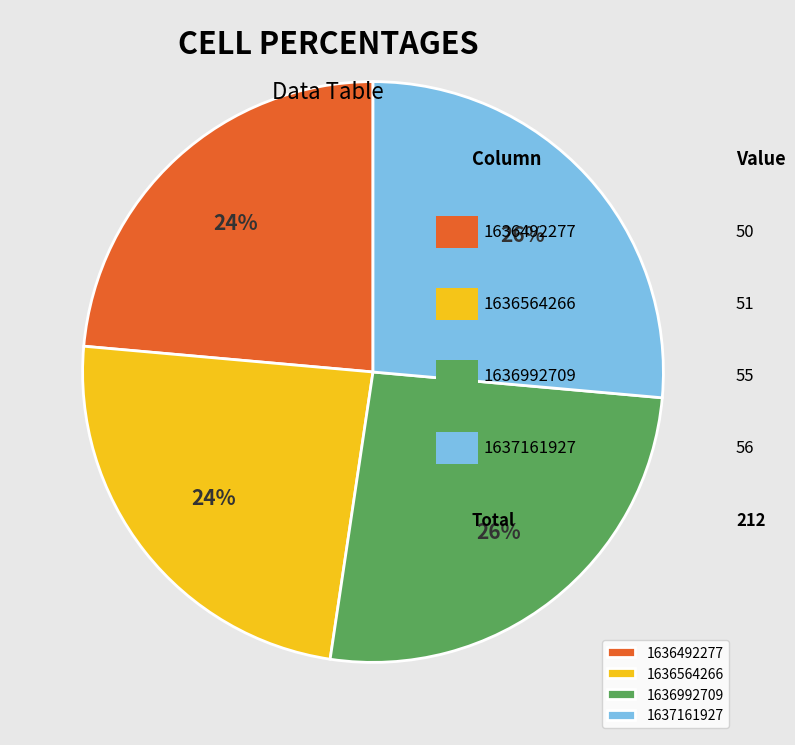

Is it true that 1637161927 is 26% of the pie?

True